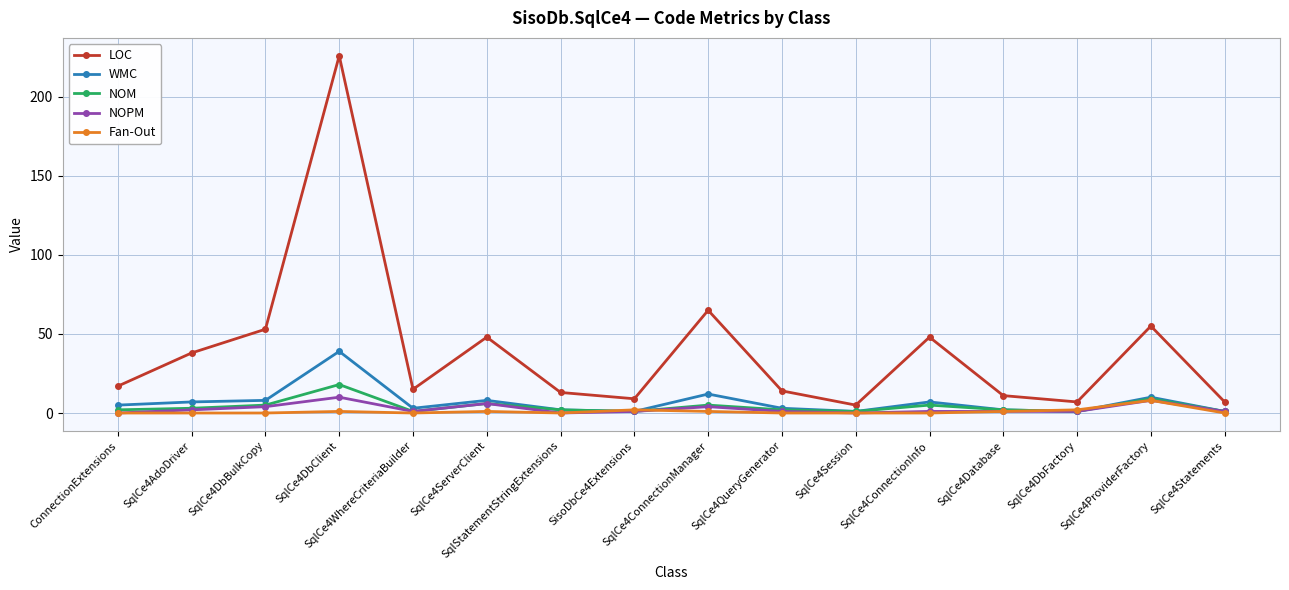

What is the difference between the highest and lowest values at SisoDbCe4Extensions?

8